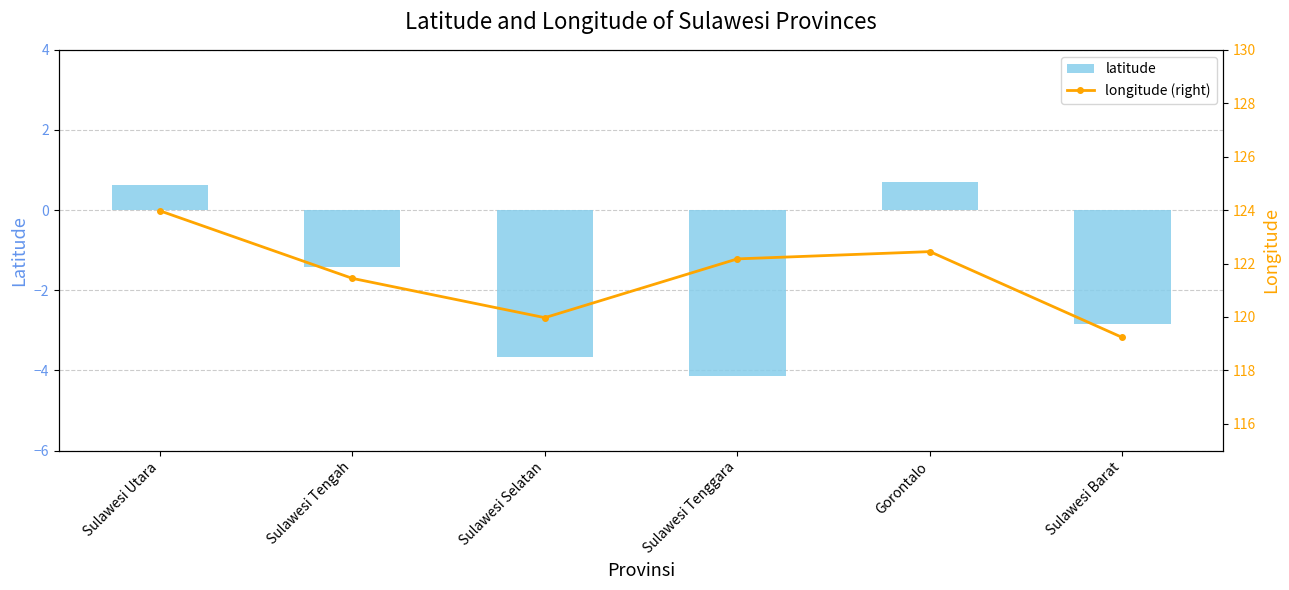

At which label does latitude first exceed -1?

Sulawesi Utara